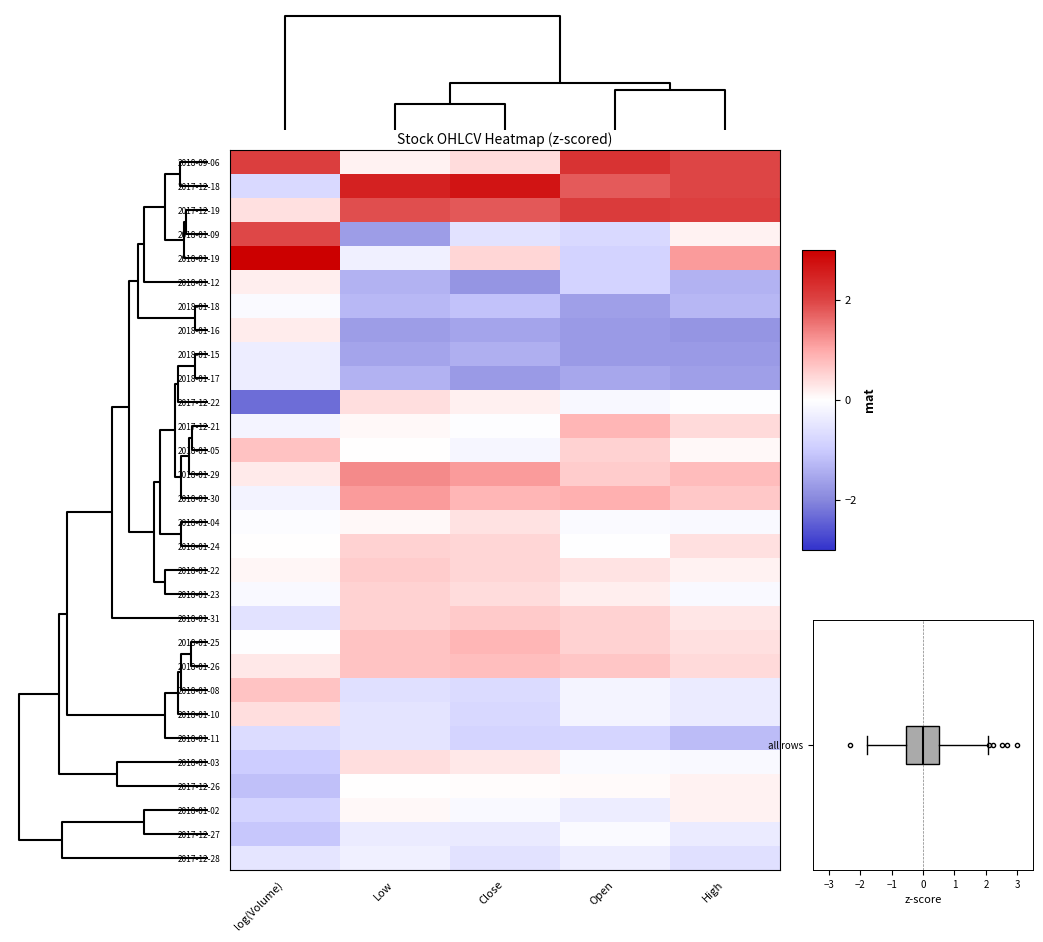

Between Close and Open, which is larger?

Open